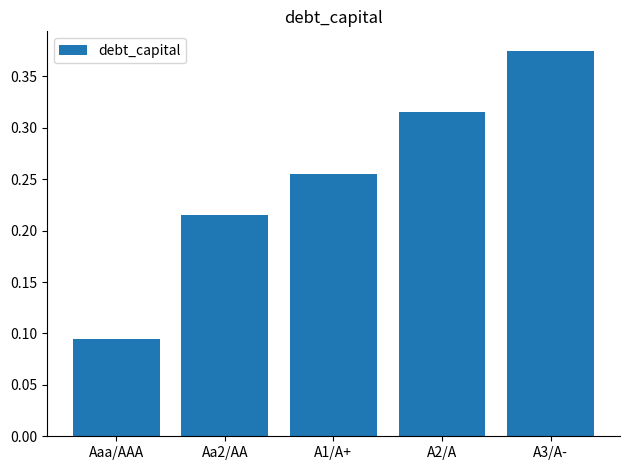

List the labels in order of value, largest first.

A3/A-, A2/A, A1/A+, Aa2/AA, Aaa/AAA